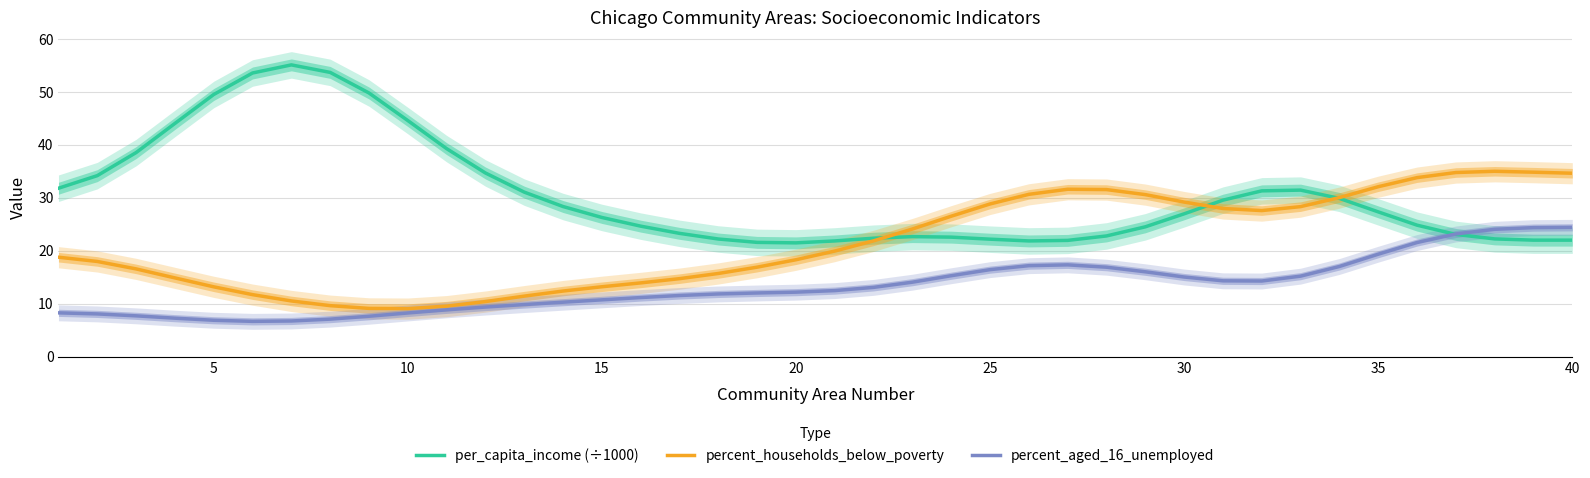

Is it true that per_capita_income (÷1000) equals 47.6 at 30?

False